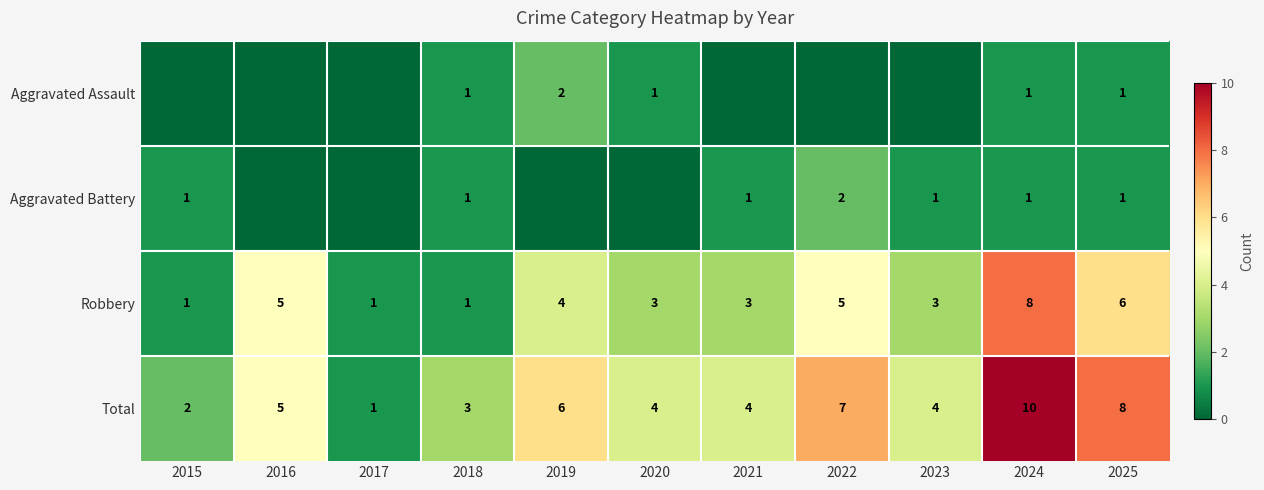

Is the value of Total at 2025 greater than the value of Robbery at 2021?

Yes